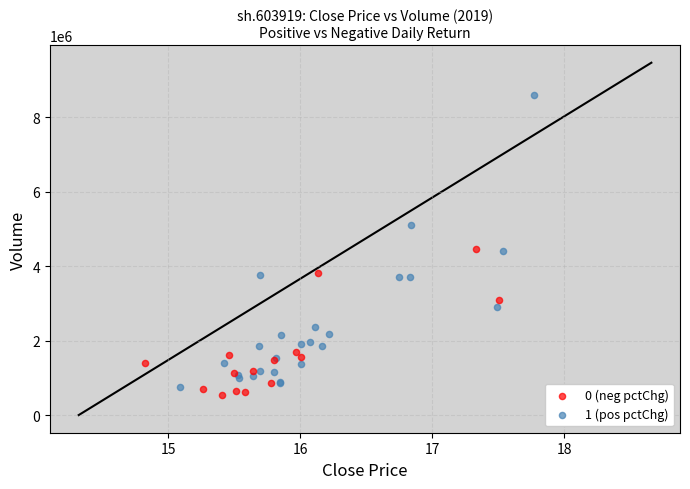

Which series reaches the maximum Y coordinate?

1 (pos pctChg)